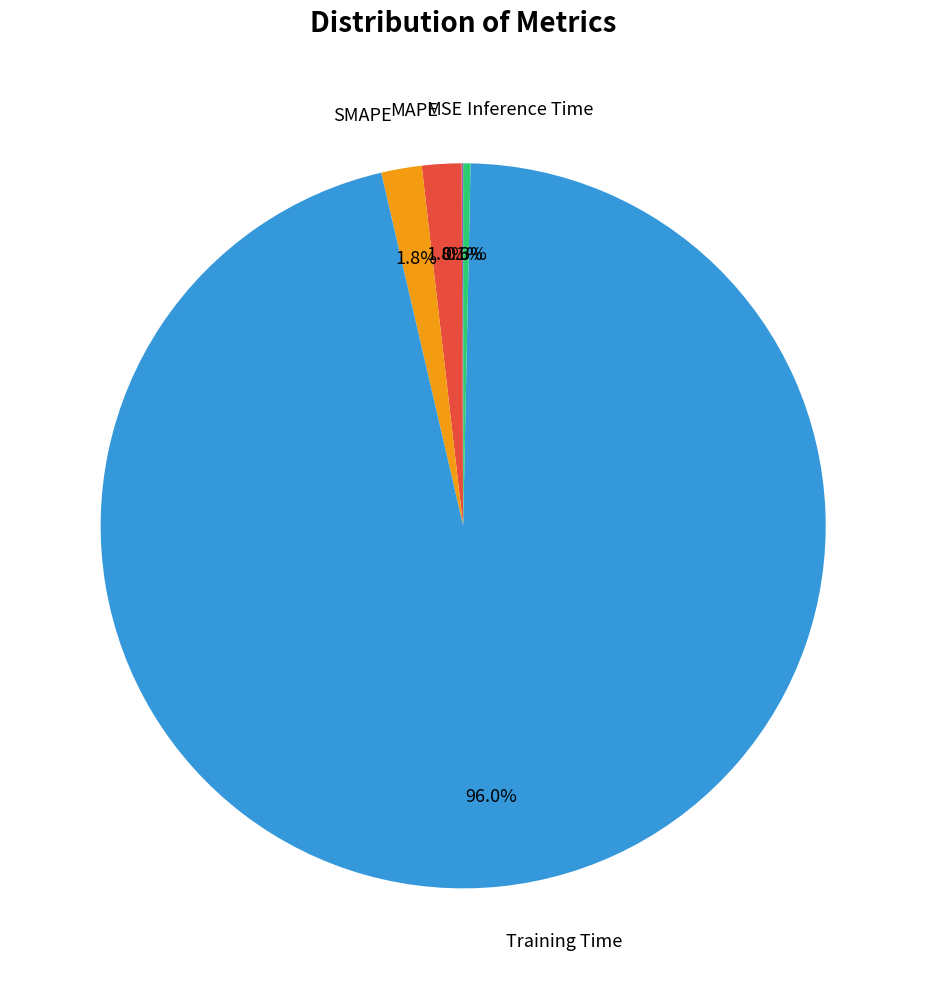

What is the majority slice?

Training Time